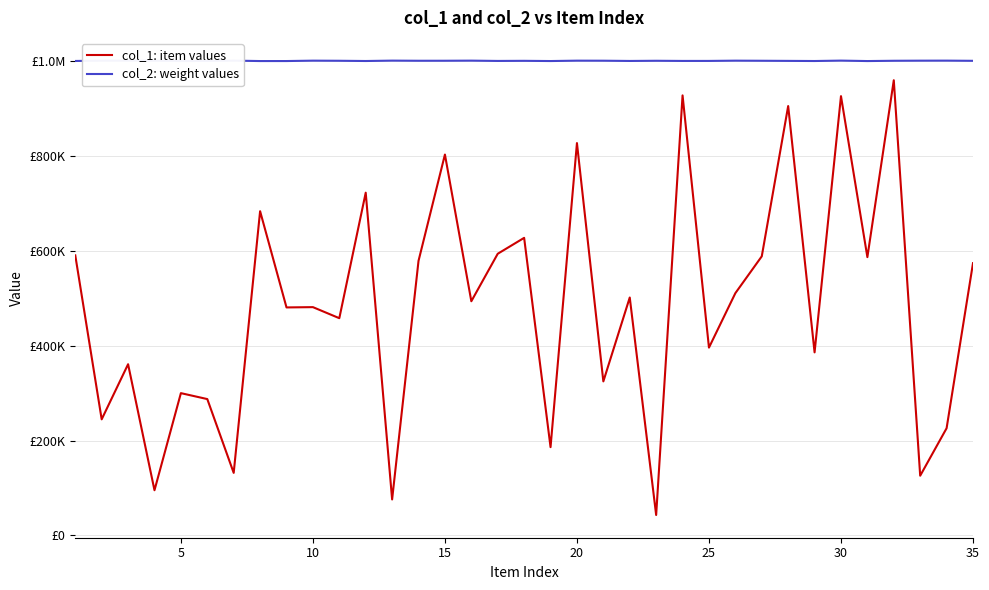

True or false: col_1: item values and col_2: weight values cross at least once.

False